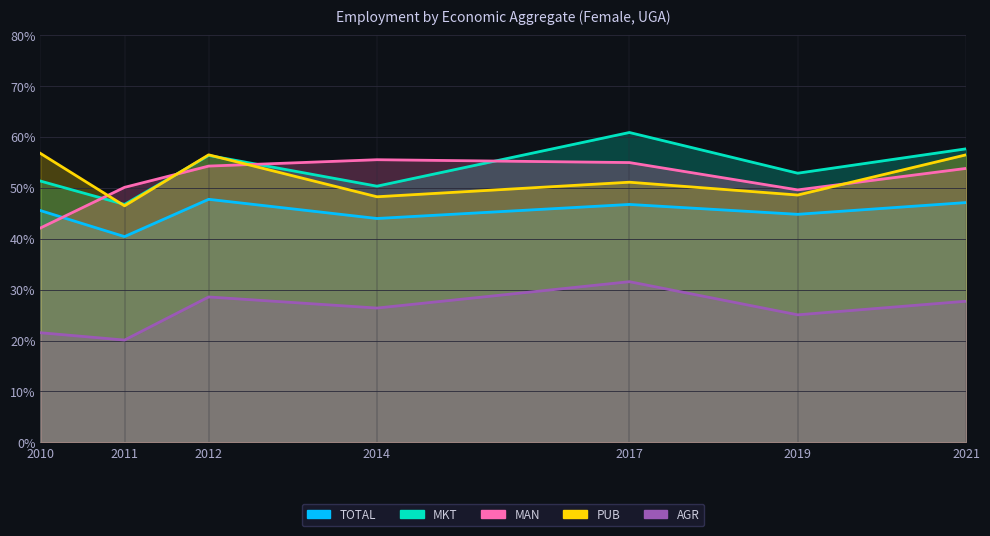

Between which two adjacent categories do eco_aggregate_total and eco_aggregate_man first intersect?

2010 and 2011